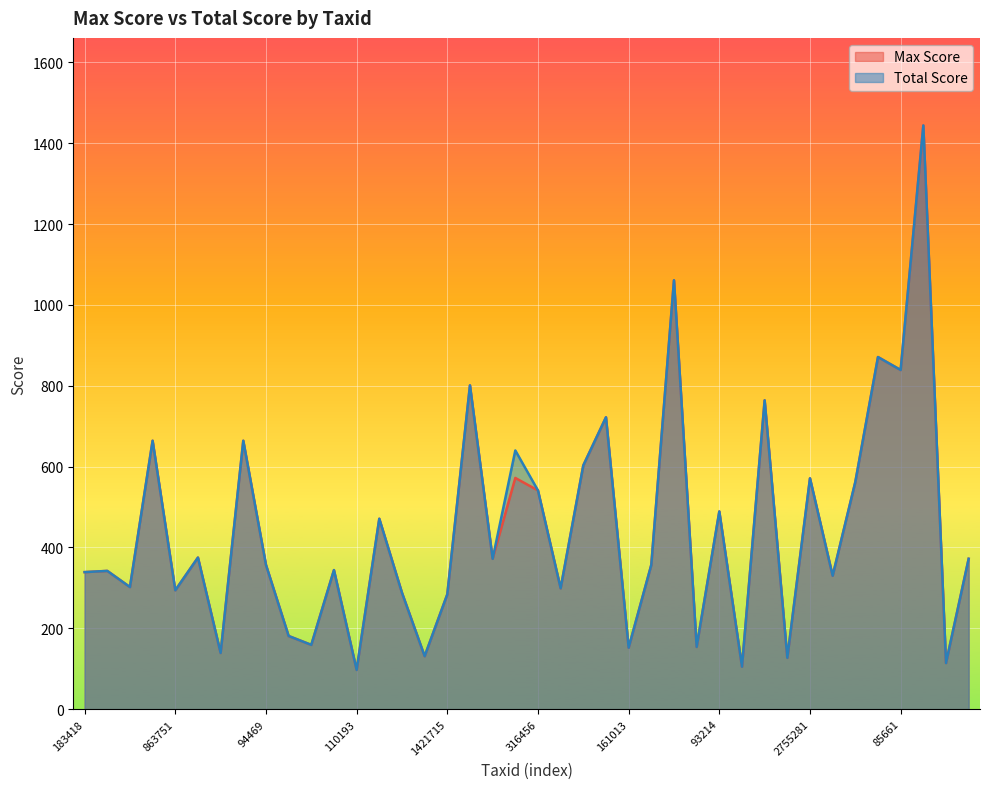

What is the highest value of the Total Score series?

1444.0